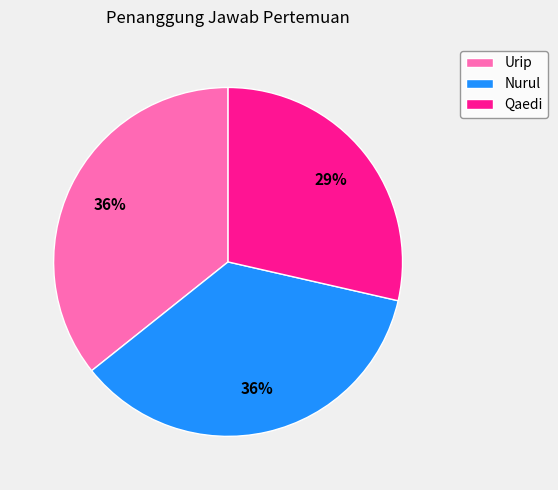

To the nearest percent, what is the combined percentage of Urip and Qaedi?

64%